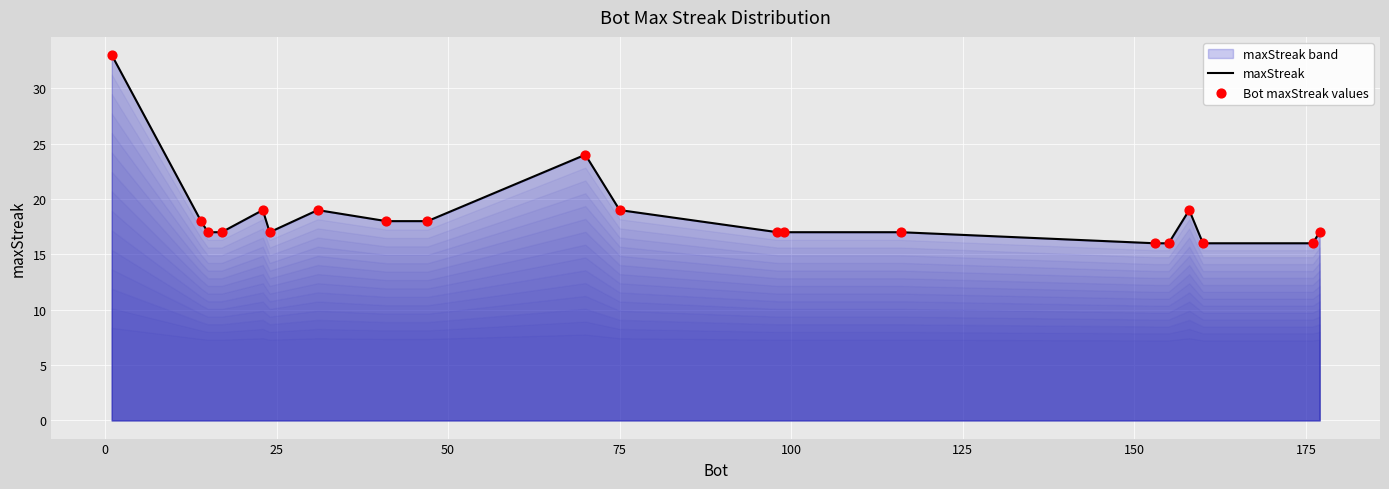

Which series has the largest Y range (max minus min)?

maxStreak